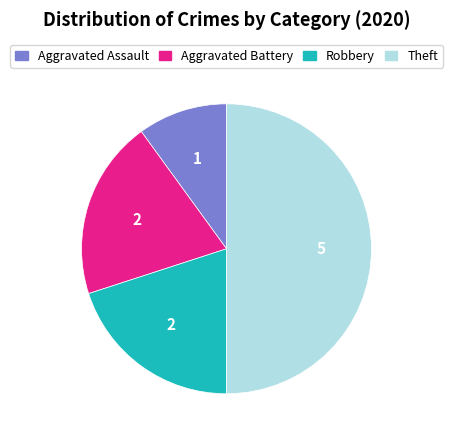

Which slice is the smallest?

Aggravated Assault